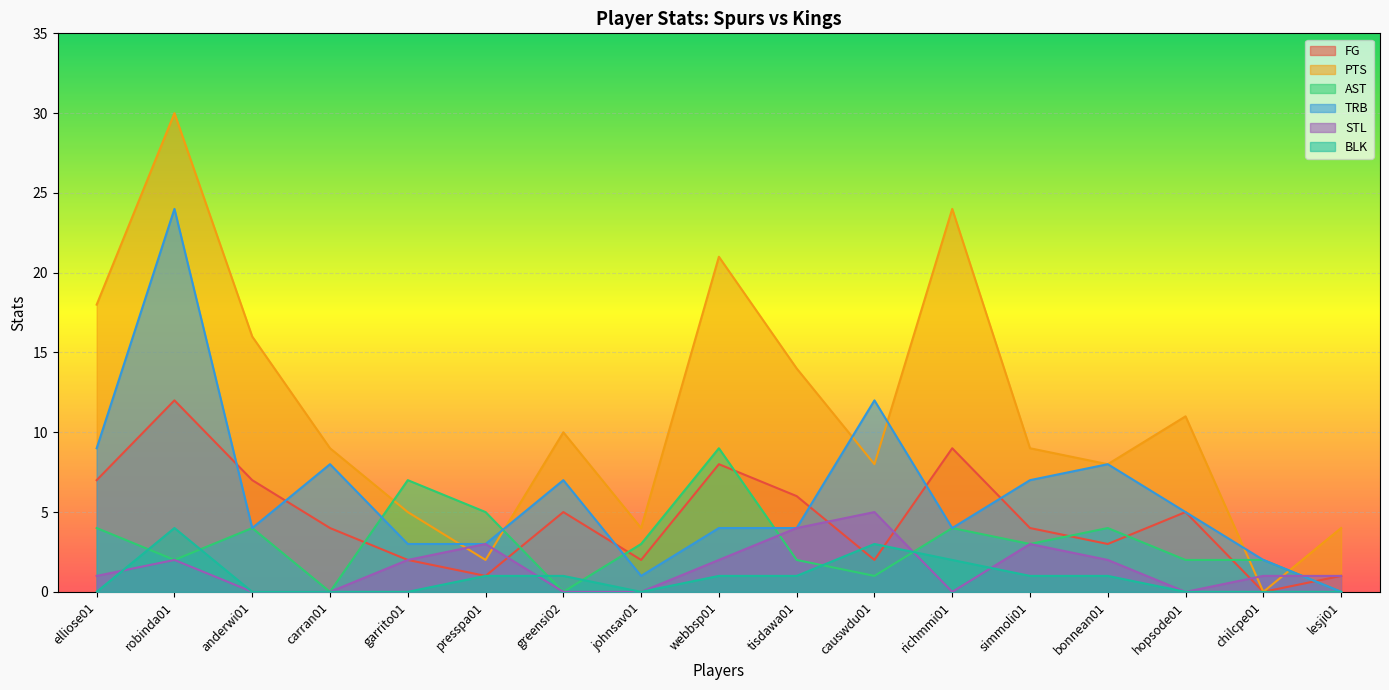

Where is the first local minimum for BLK?

johnsav01